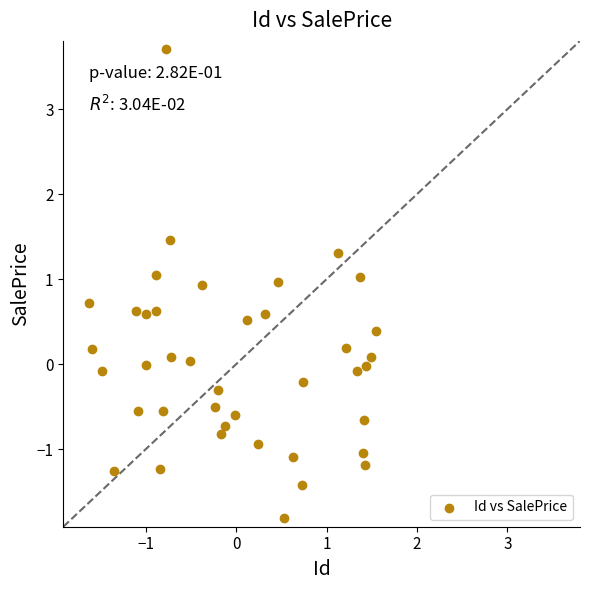

What is the range of Y values (max minus min)?

5.5